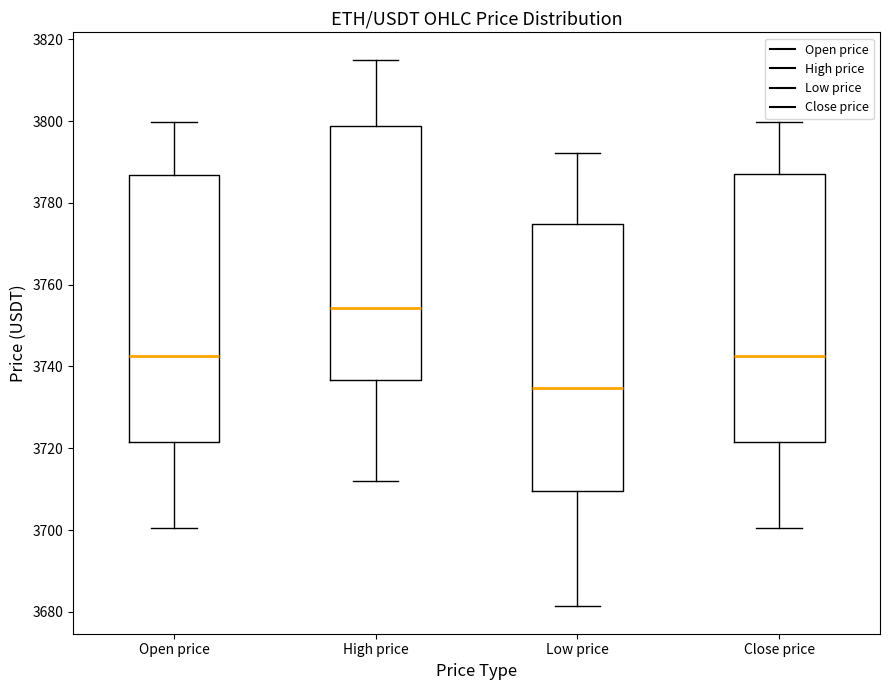

Which box has the highest median line?

High price